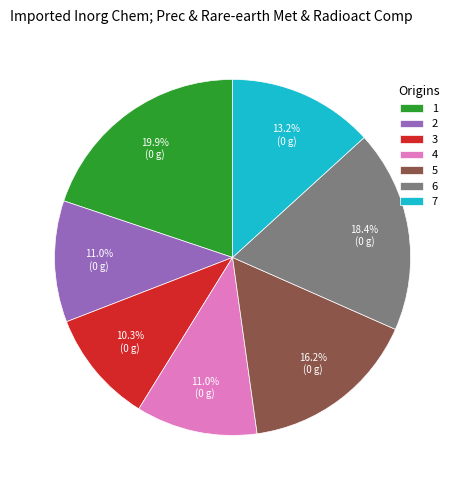

What percentage is the 7 slice, to the nearest percent?

13%